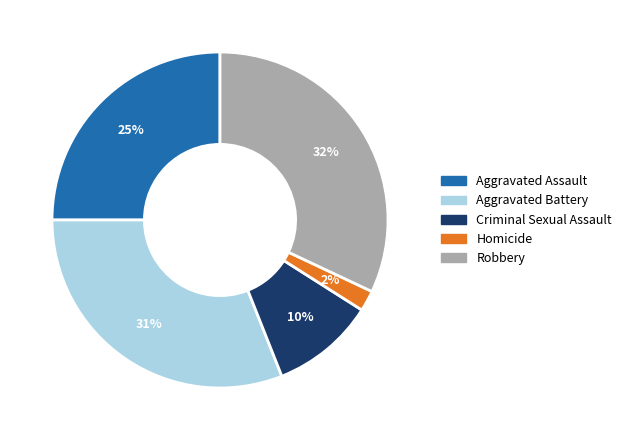

Which slice is the smallest?

Homicide